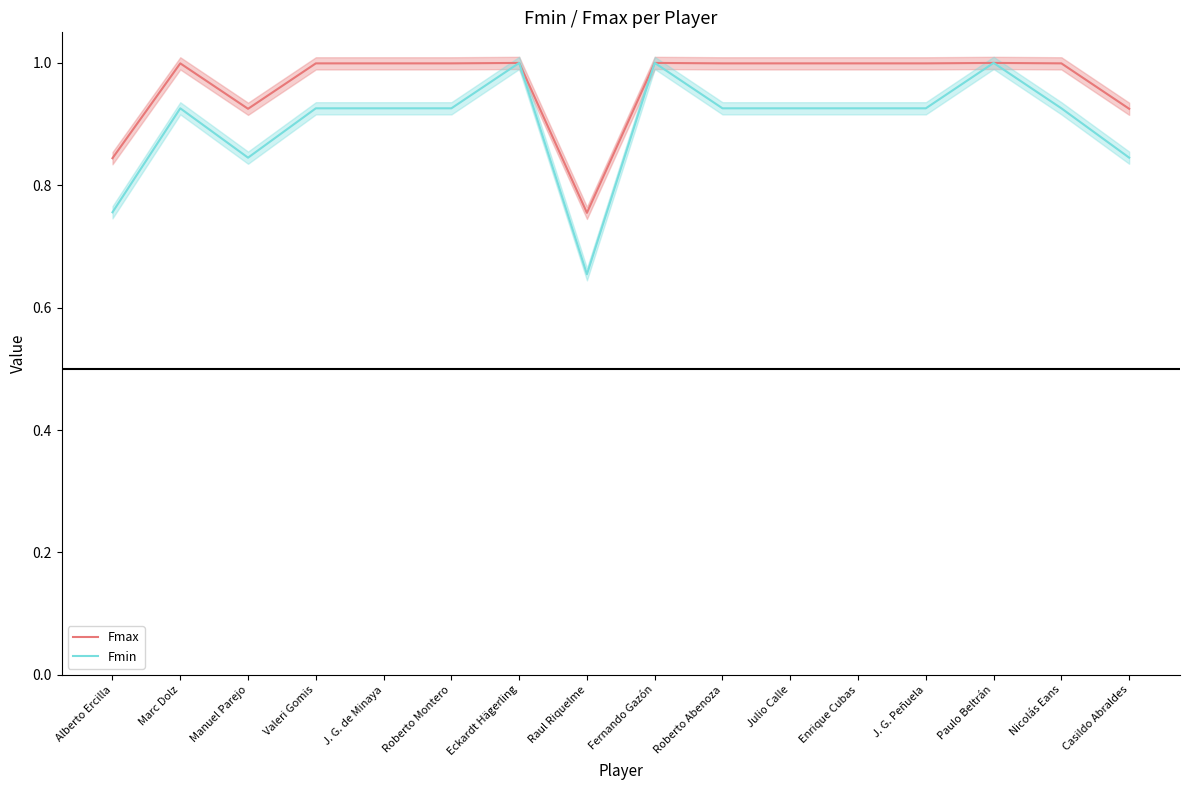

Is it true that Fmax equals 1.3 at Roberto Abenoza?

False